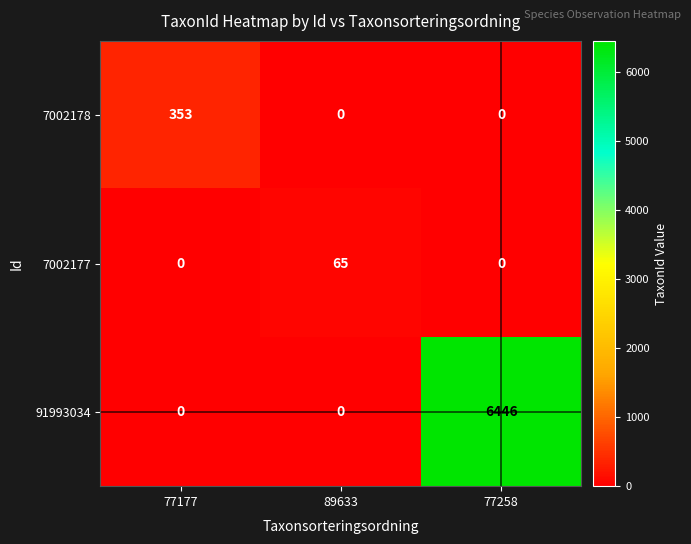

How many values in the 7002178 series exceed 0?

1